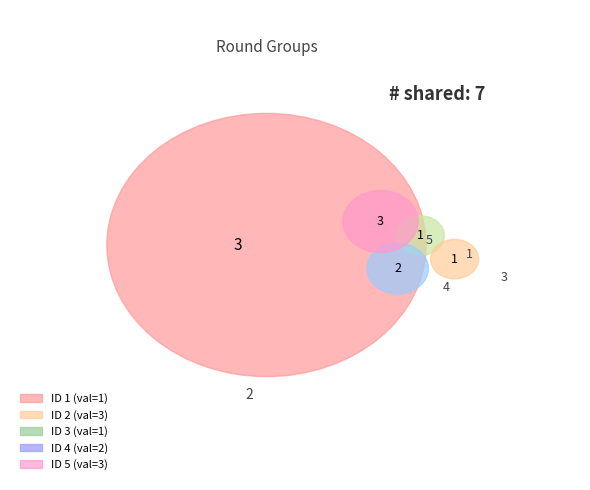

What is the ratio of the value at 3 to the value at 1?

1.0